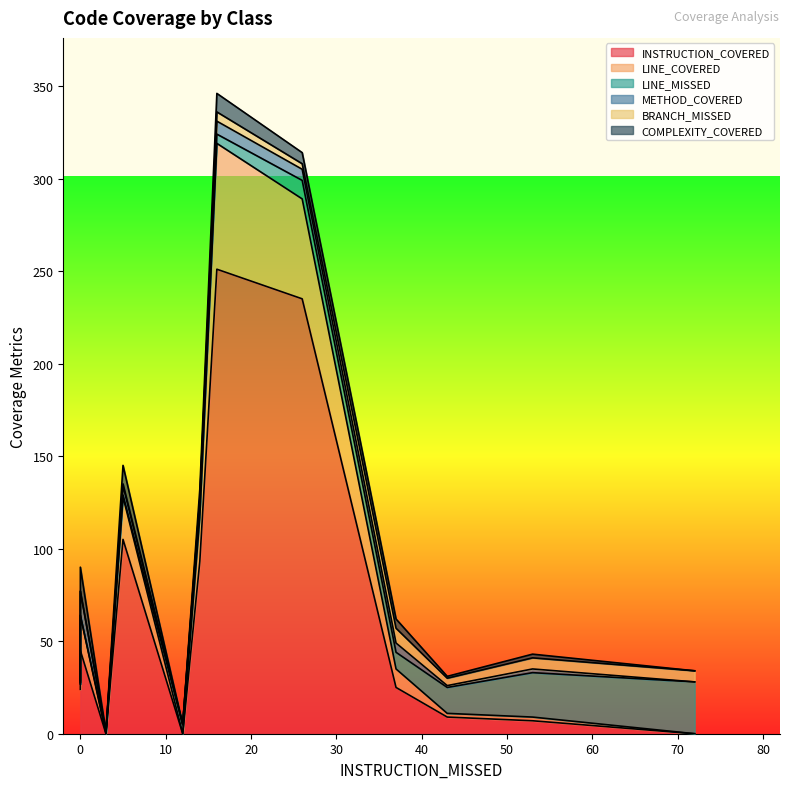

What are all the series names shown in the legend?

INSTRUCTION_COVERED, LINE_COVERED, LINE_MISSED, METHOD_COVERED, BRANCH_MISSED, COMPLEXITY_COVERED